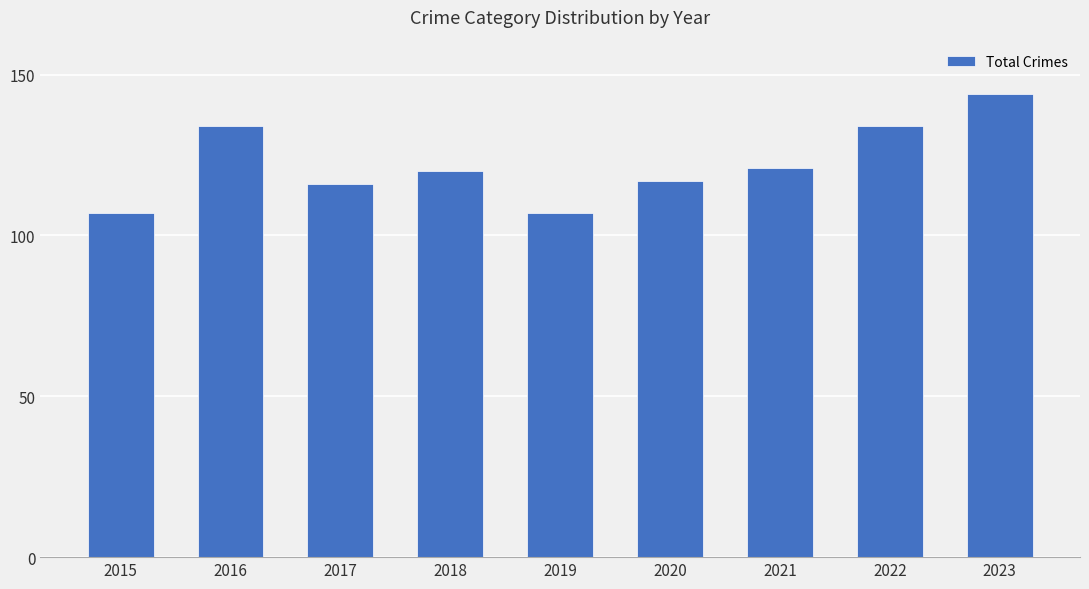

What is the value of the 8th bar from the left?

134